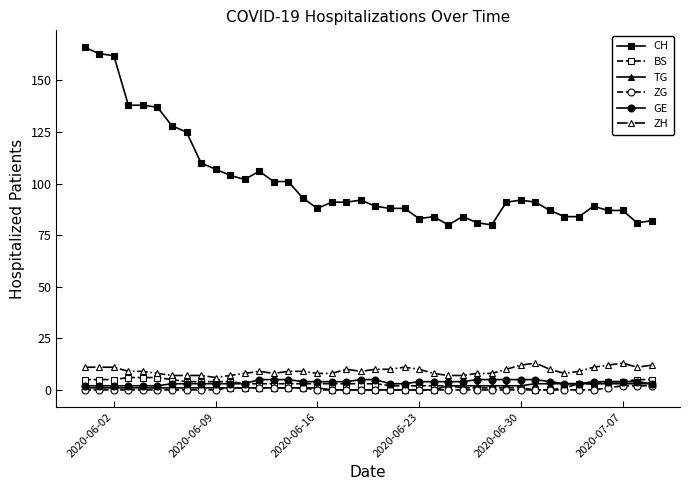

What is the greatest value displayed?

166